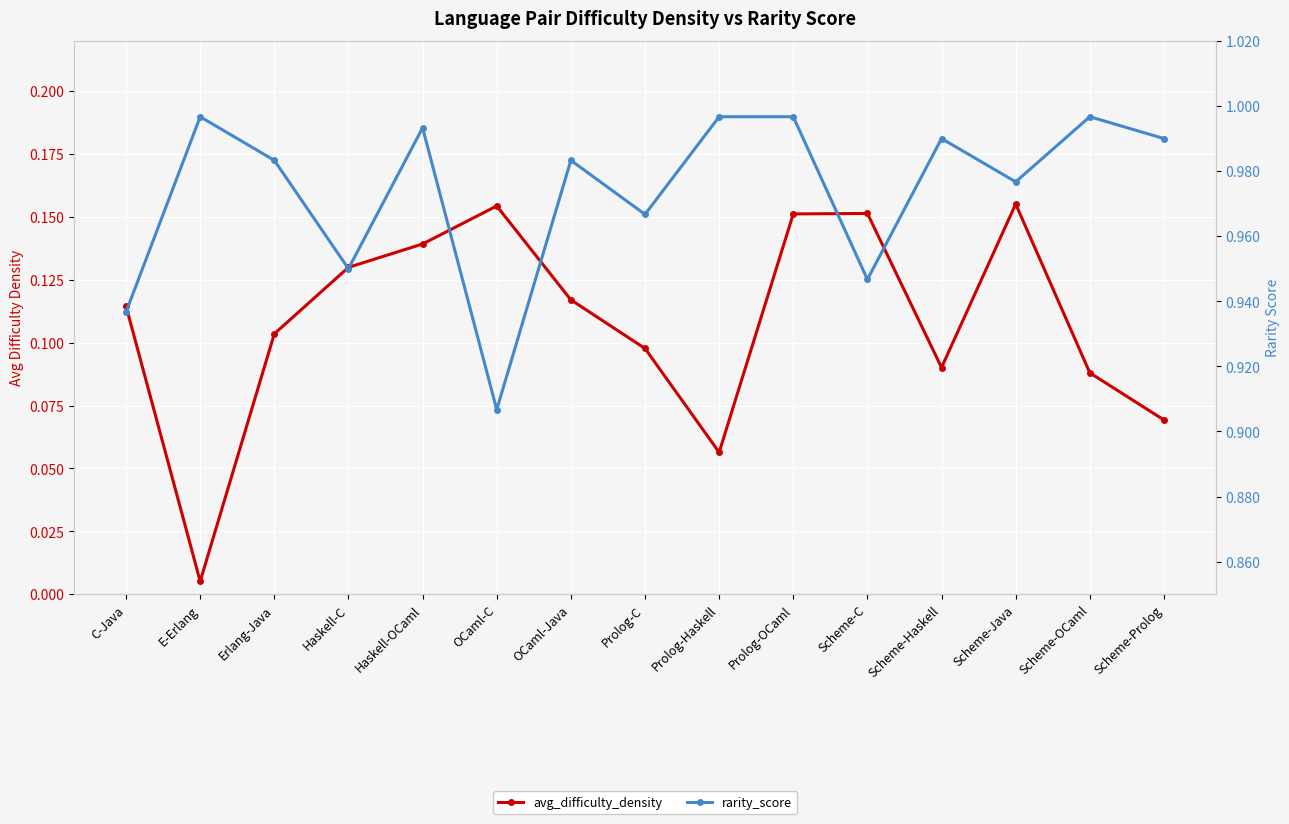

The value of avg_difficulty_density at OCaml-C is 0.2. True or false?

True